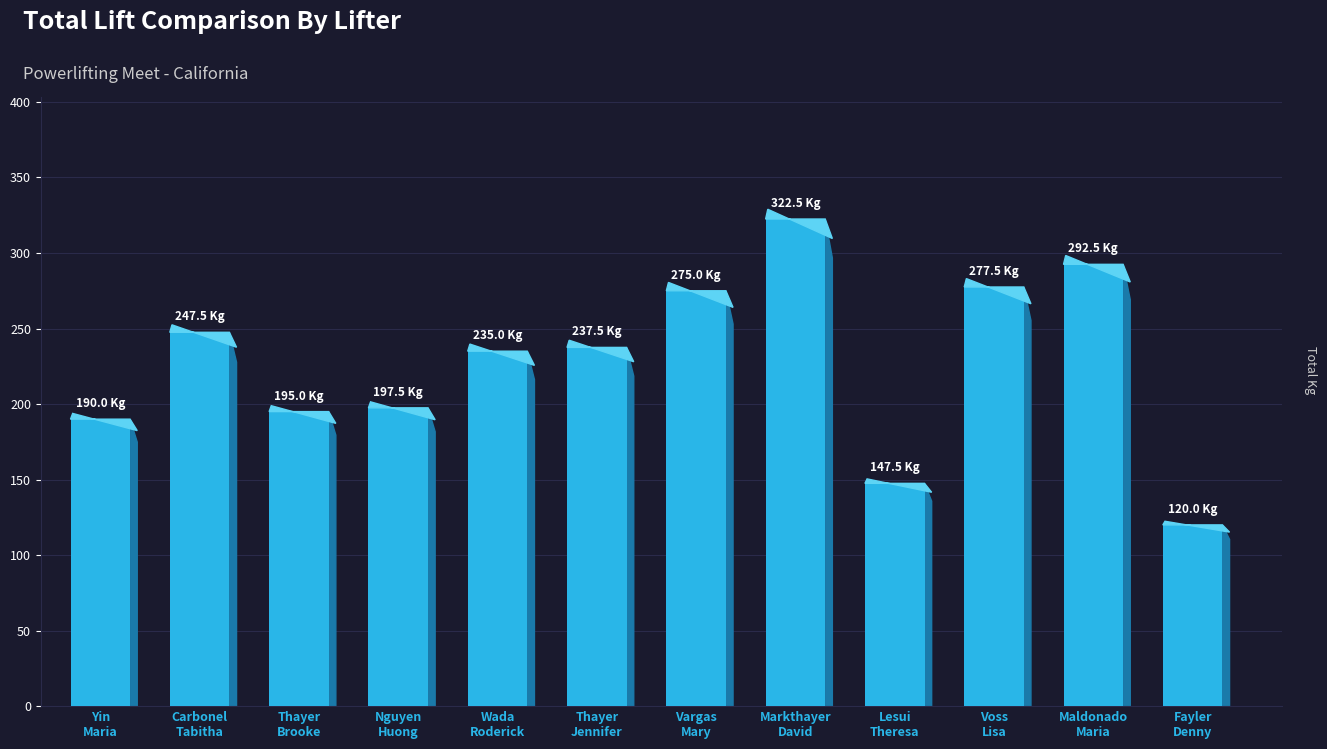

What is the approximate value at Huong Nguyen?

197.5